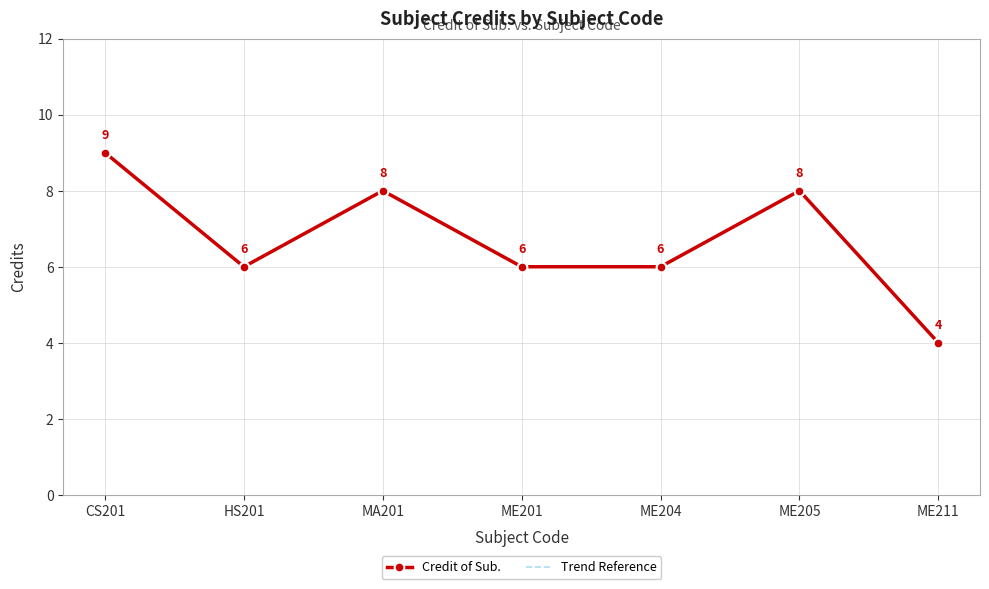

List the labels in order of Credit of Sub. value, largest first.

CS201, MA201, ME205, HS201, ME201, ME204, ME211